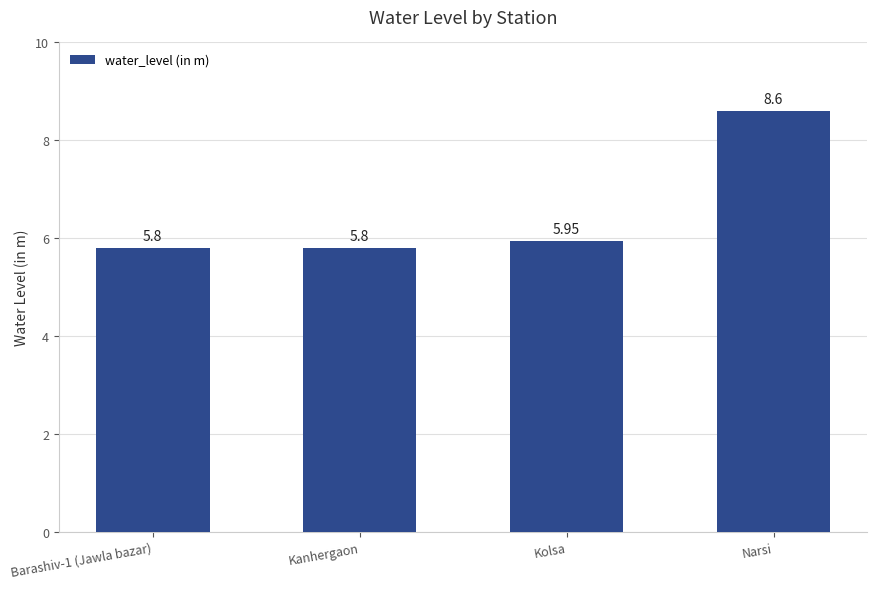

What is the sum of the values at Kolsa and Kanhergaon?

11.8